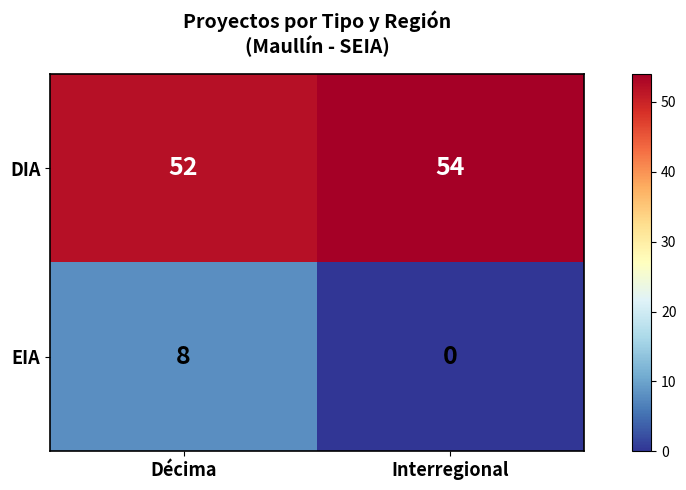

Which series changed the most between Décima and Interregional?

EIA